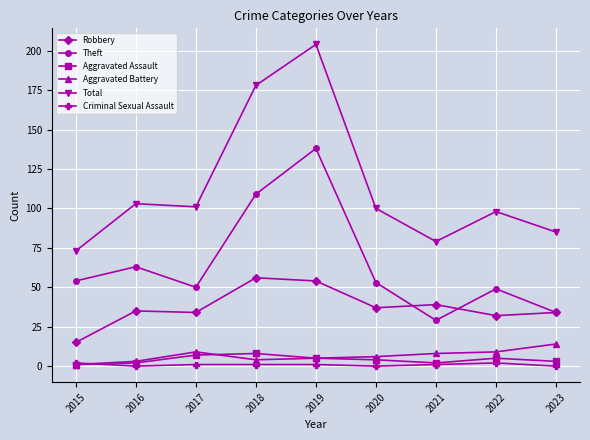

How many lines are shown in the chart?

6